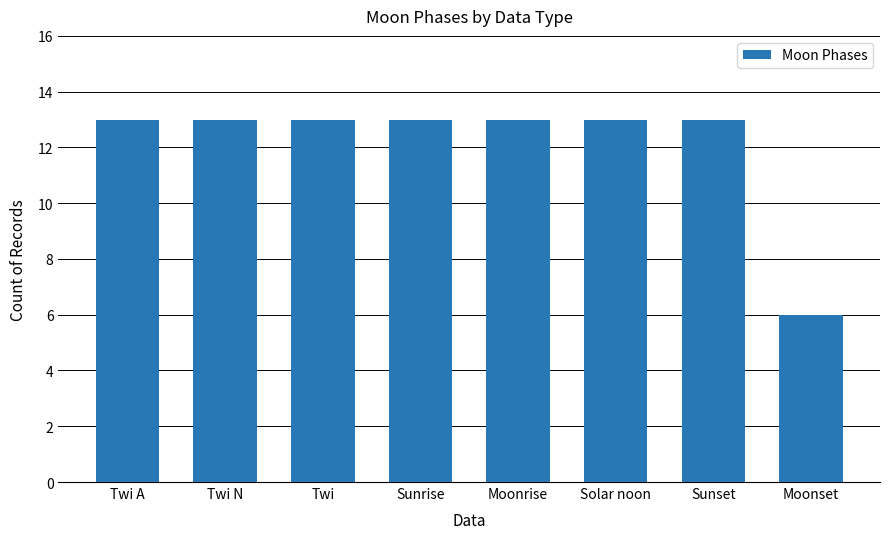

Reading left to right, transcribe all the data shown in this chart.

Twi A=13	Twi N=13	Twi=13	Sunrise=13	Moonrise=13	Solar noon=13	Sunset=13	Moonset=6